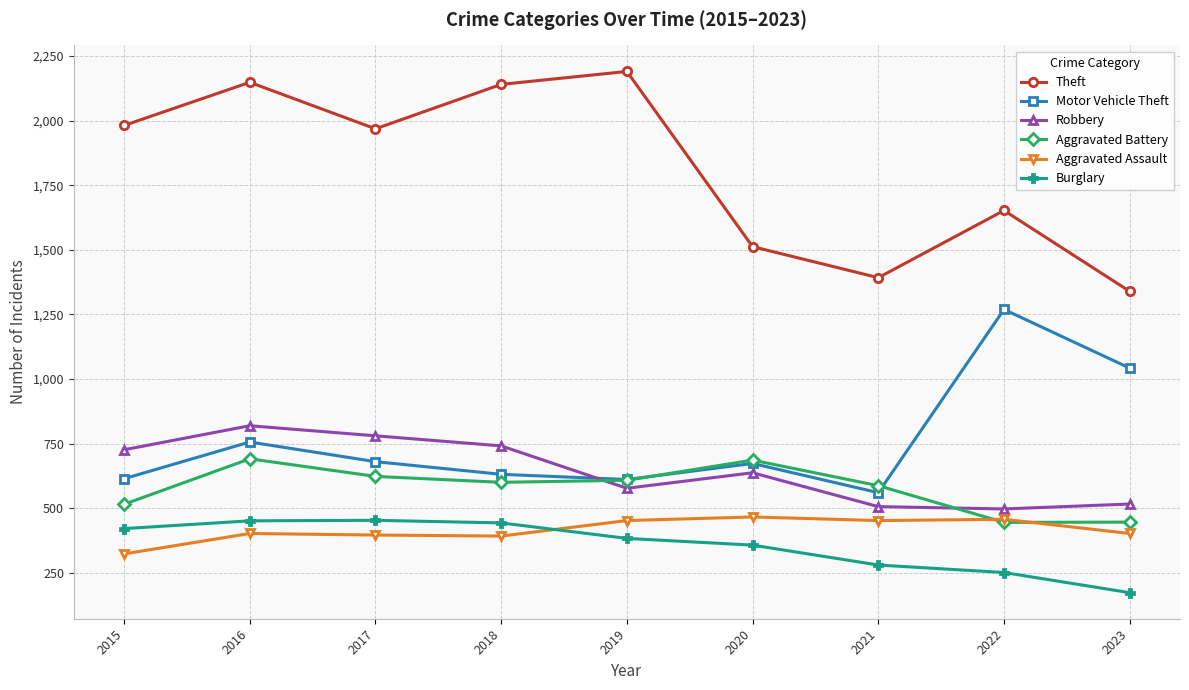

What is the sum of the Robbery values at 2023 and 2022?

1013